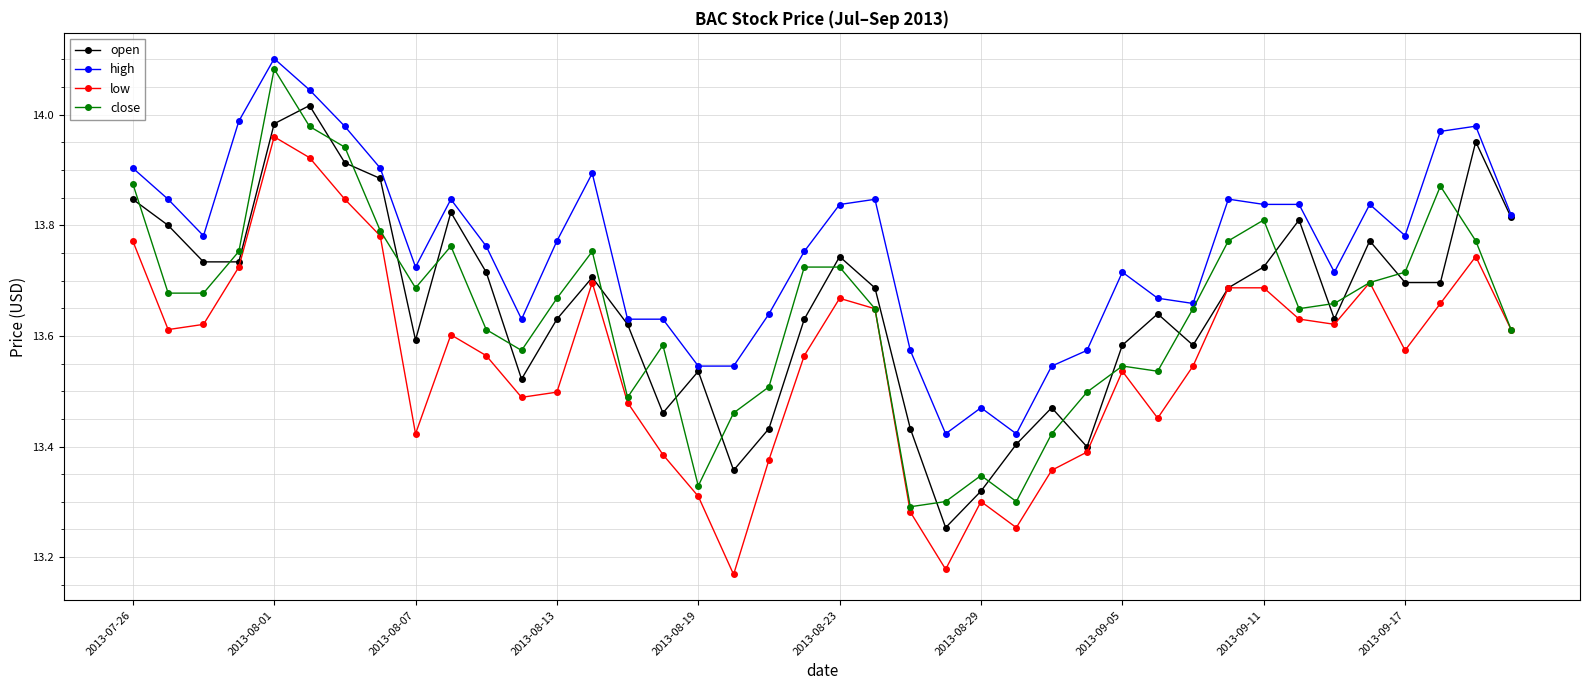

At how many categories does at least one series exceed 13?

40